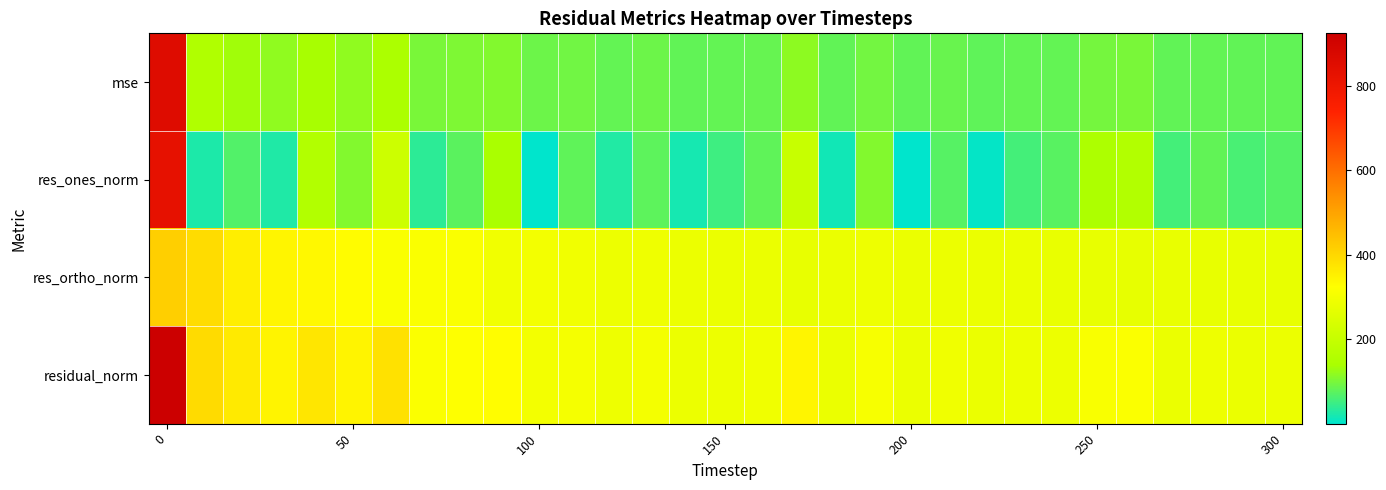

Which series has the widest spread of values?

res_ones_norm